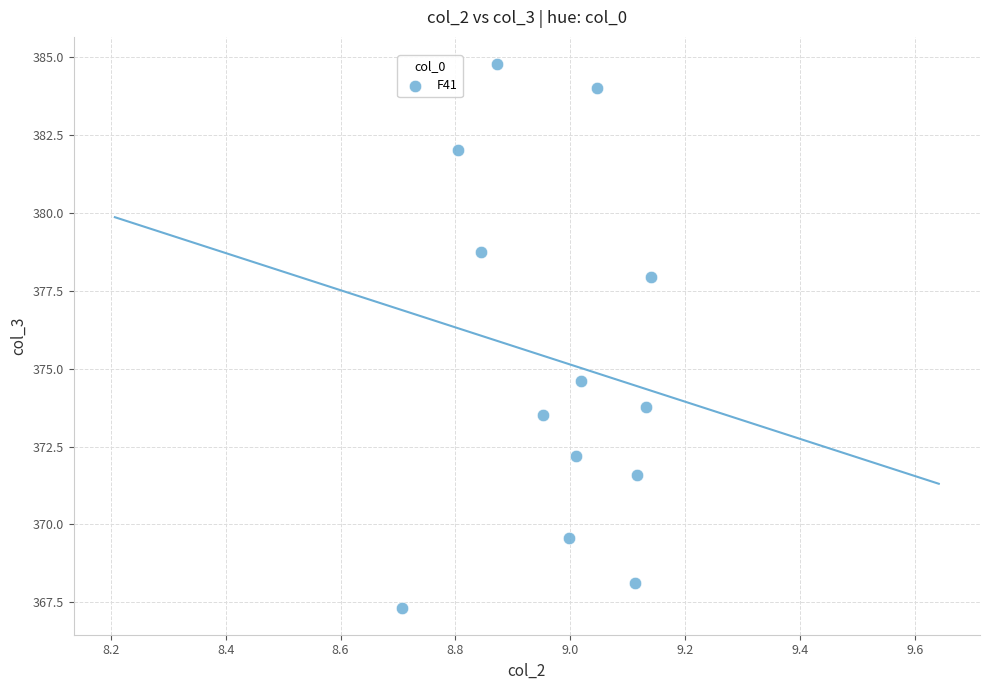

What is the range of Y values (max minus min)?

17.5